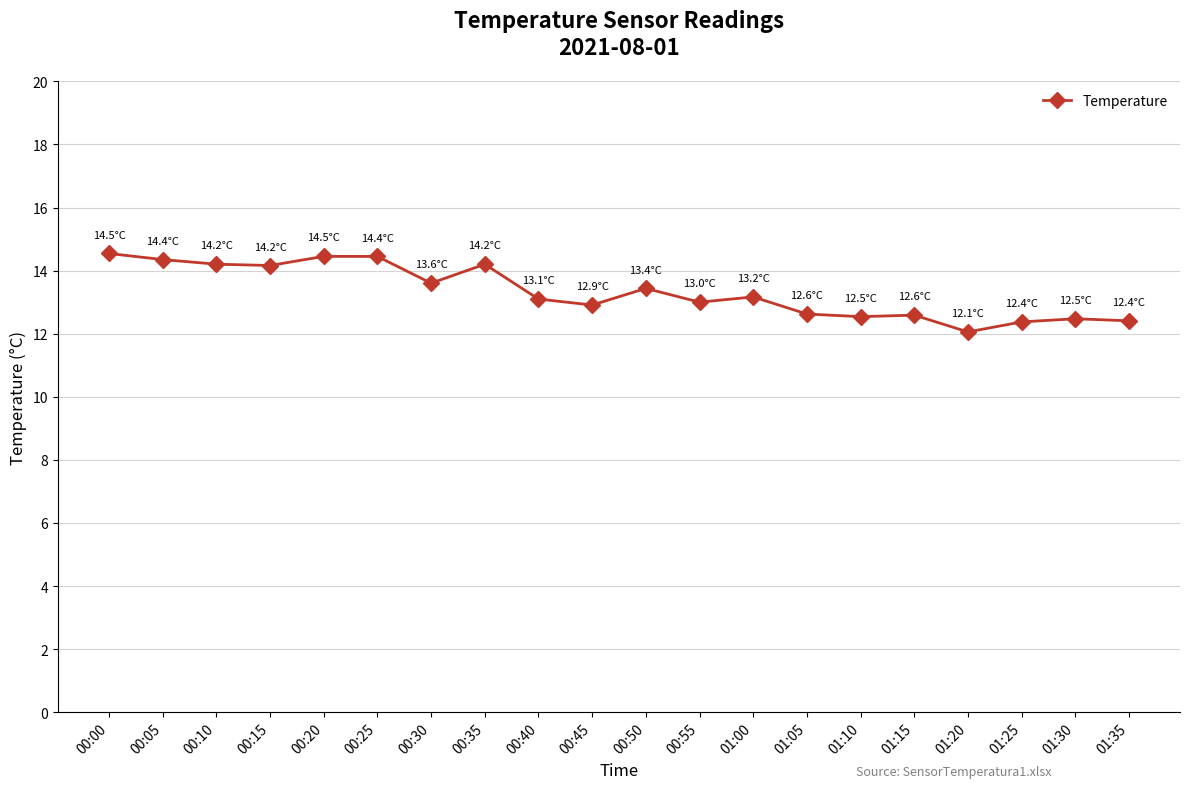

What is the maximum value shown in the chart?

14.5